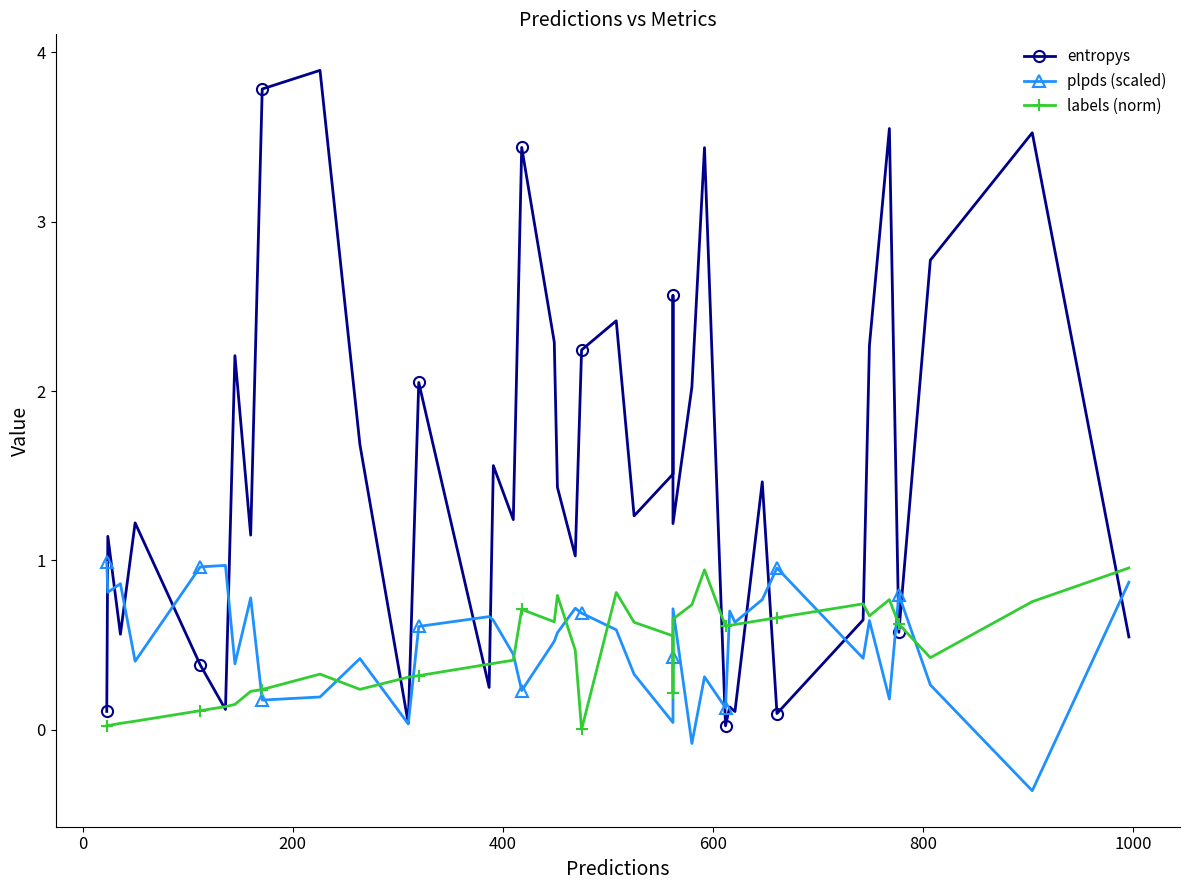

Count the number of data series in this chart.

3